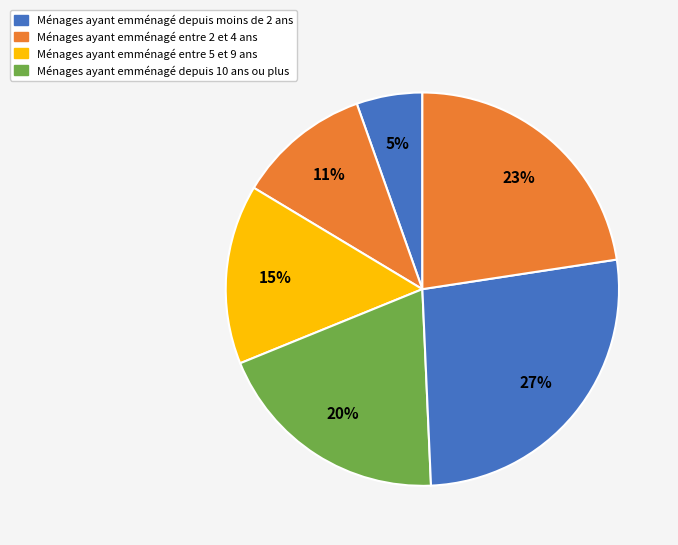

How many slices are in this pie chart?

6